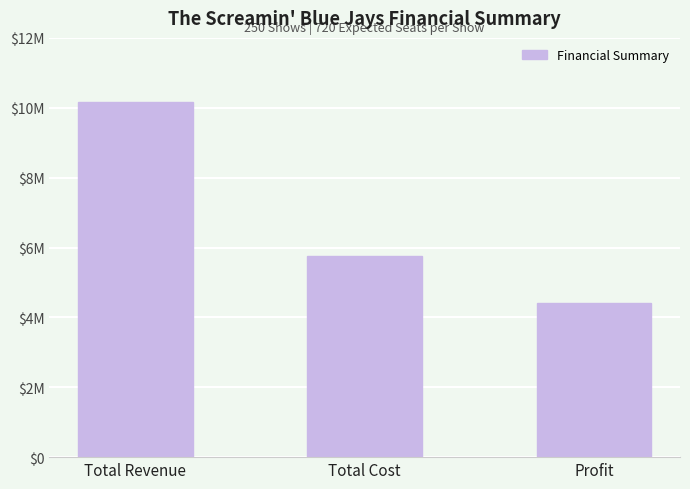

The chart shows a value of 6165819 at Total Revenue. True or false?

False